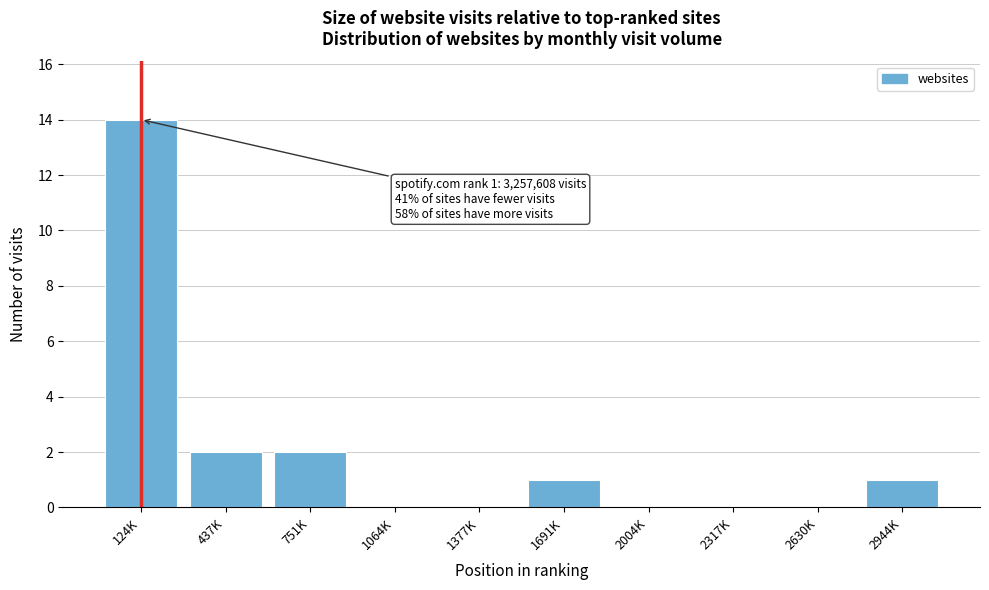

Reading left to right, list all the values displayed in this chart.

124K=14	437K=2	751K=2	1064K=0	1377K=0	1691K=1	2004K=0	2317K=0	2630K=0	2944K=1